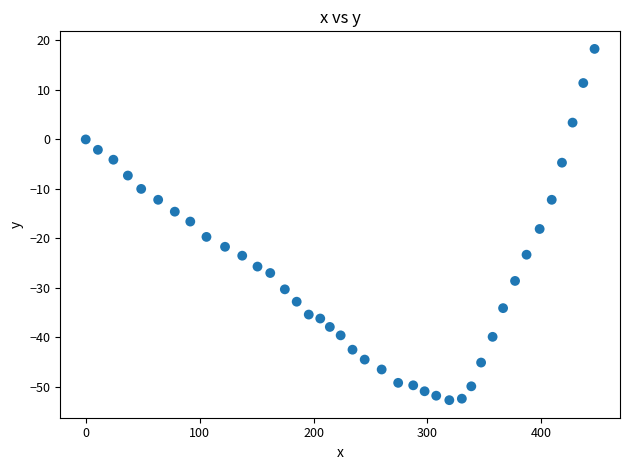

What is the range of Y values (max minus min)?

71.0